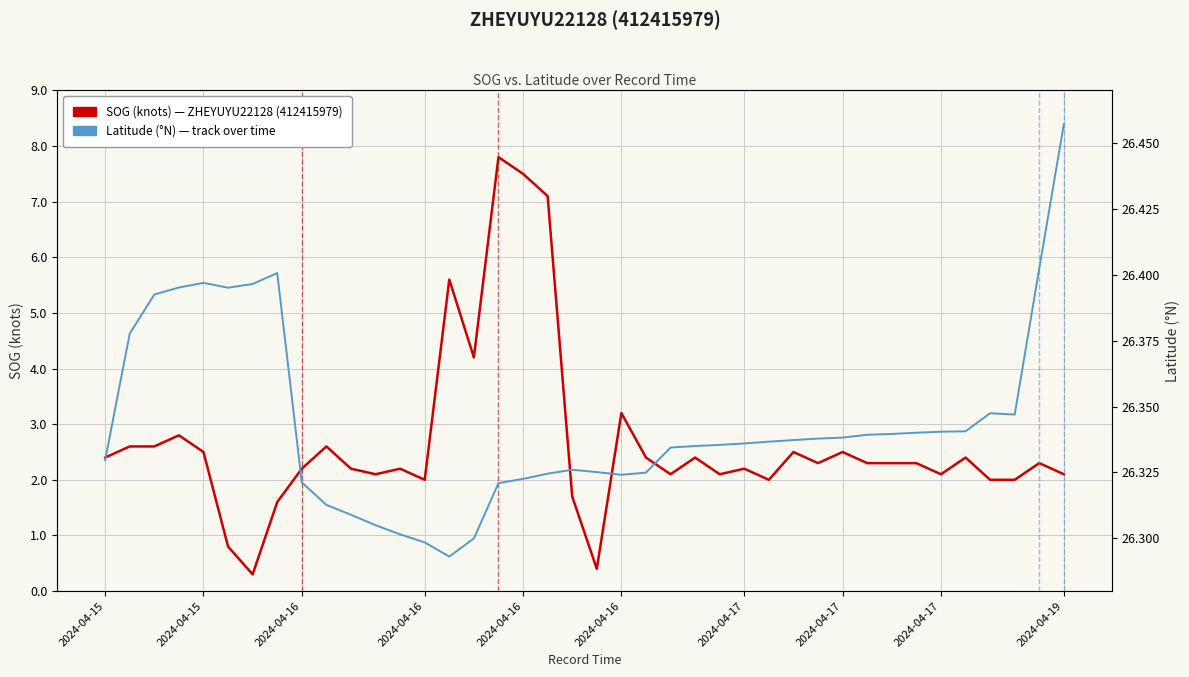

How many lines are shown in the chart?

2